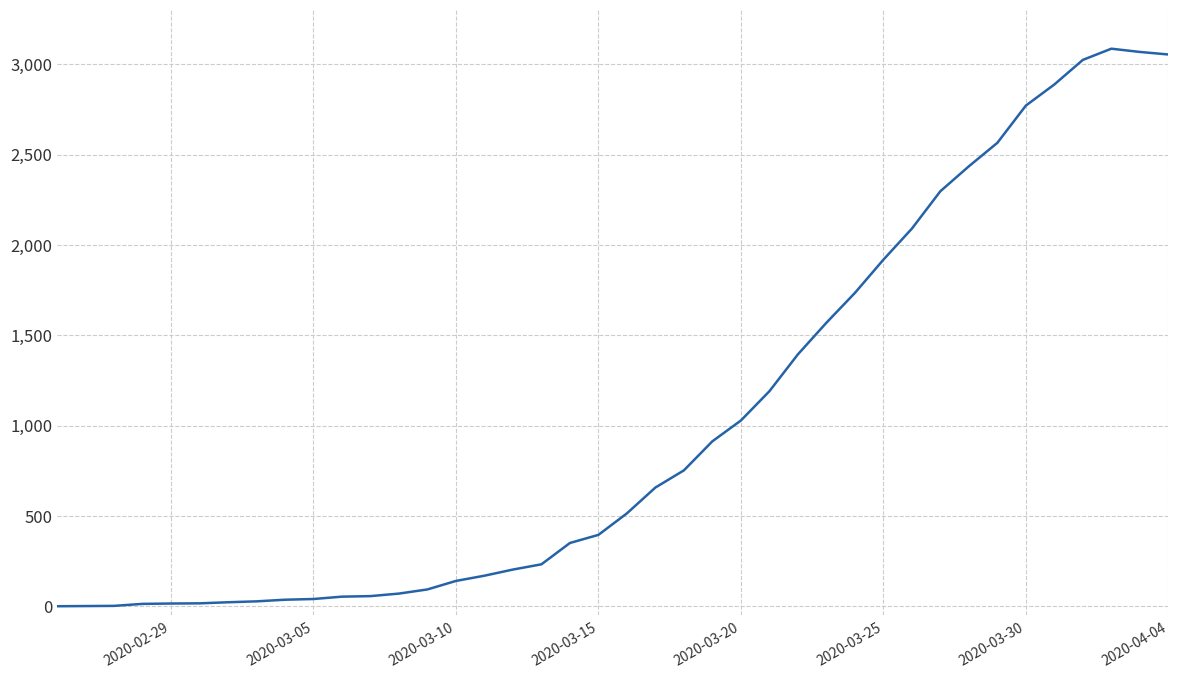

What is the difference between the maximum and minimum values?

3086